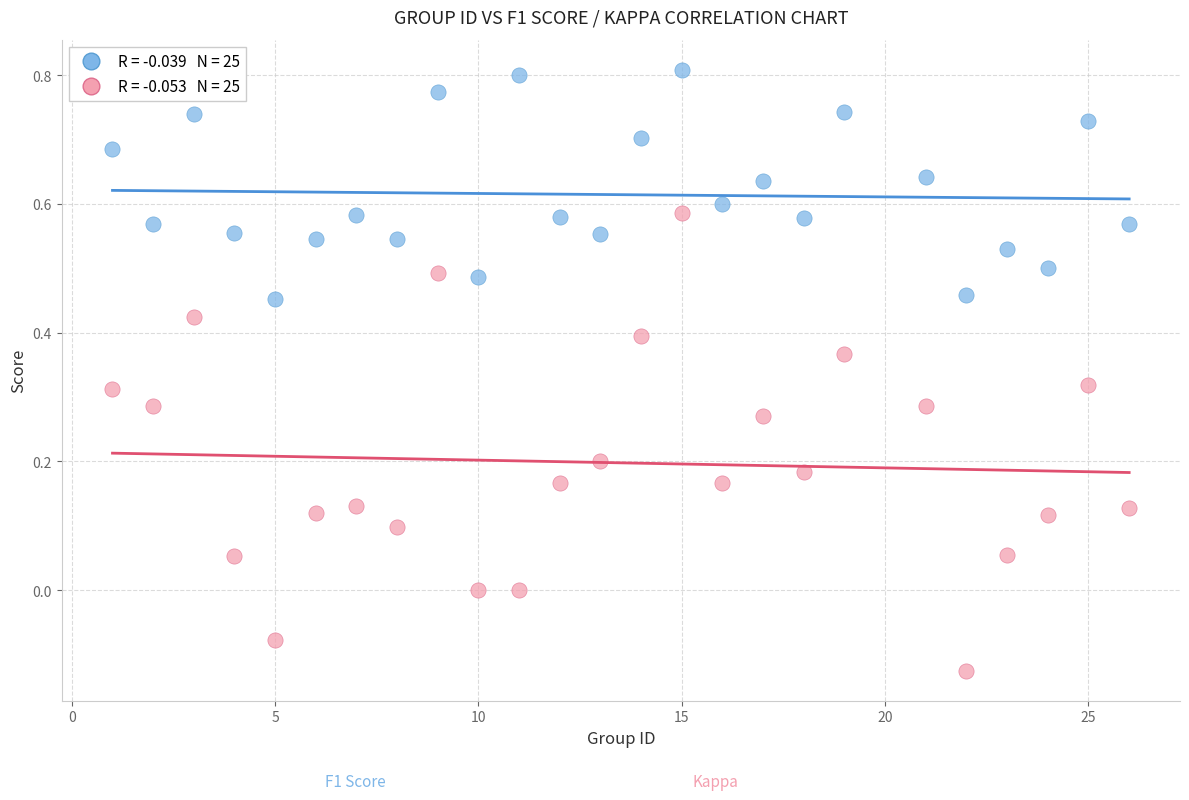

Across all data points, what is the range of X values (max minus min)?

25.0